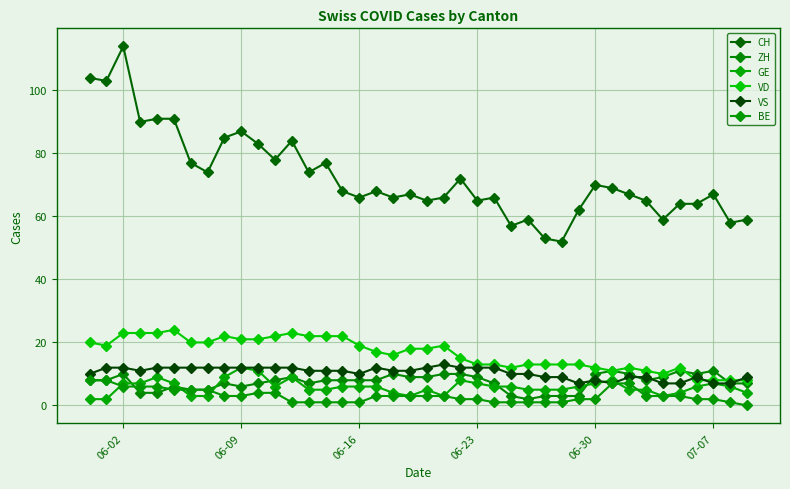

Reading left to right, what are all the values shown in this chart?

CH: 104	103	114	90	91	91	77	74	85	87	83	78	84	74	77	68	66	68	66	67	65	66	72	65	66	57	59	53	52	62	70	69	67	65	59	64	64	67	58	59
ZH: 8	8	10	4	4	6	5	5	7	6	7	8	9	7	8	8	8	8	10	9	9	10	10	9	7	3	2	3	3	3	10	11	10	8	9	11	10	11	7	7
GE: 2	2	7	7	9	7	3	3	9	12	11	6	9	5	5	6	6	6	4	3	5	3	8	7	6	6	5	5	5	6	7	8	5	5	3	4	6	7	6	4
VD: 20	19	23	23	23	24	20	20	22	21	21	22	23	22	22	22	19	17	16	18	18	19	15	13	13	12	13	13	13	13	12	11	12	11	10	12	8	8	8	8
VS: 10	12	12	11	12	12	12	12	12	12	12	12	12	11	11	11	10	12	11	11	12	13	12	12	12	10	10	9	9	7	8	7	9	9	7	7	9	7	7	9
BE: 8	8	6	6	6	5	5	5	3	3	4	4	1	1	1	1	1	3	3	3	3	3	2	2	1	1	1	1	1	2	2	7	7	3	3	3	2	2	1	0